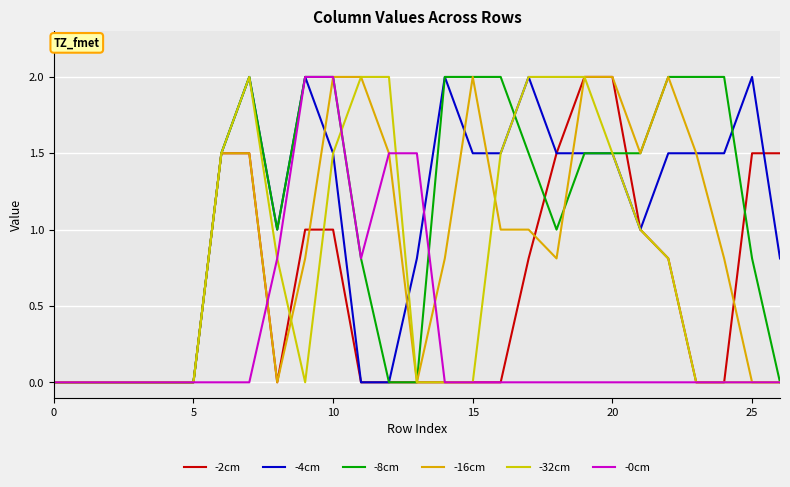

Reading left to right, transcribe all the data shown in this chart.

-2cm: 0.0	0.0	0.0	0.0	0.0	0.0	1.5	1.5	0.0	1.0	1.0	0.0	0.0	0.0	0.0	0.0	0.0	0.8	1.5	2.0	2.0	1.0	0.8	0.0	0.0	1.5	1.5
-4cm: 0.0	0.0	0.0	0.0	0.0	0.0	1.5	2.0	1.0	2.0	1.5	0.0	0.0	0.8	2.0	1.5	1.5	2.0	1.5	1.5	1.5	1.0	1.5	1.5	1.5	2.0	0.8
-8cm: 0.0	0.0	0.0	0.0	0.0	0.0	1.5	2.0	1.0	2.0	2.0	0.8	0.0	0.0	2.0	2.0	2.0	1.5	1.0	1.5	1.5	1.5	2.0	2.0	2.0	0.8	0.0
-16cm: 0.0	0.0	0.0	0.0	0.0	0.0	1.5	1.5	0.0	0.8	2.0	2.0	1.5	0.0	0.8	2.0	1.0	1.0	0.8	2.0	2.0	1.5	2.0	1.5	0.8	0.0	0.0
-32cm: 0.0	0.0	0.0	0.0	0.0	0.0	1.5	2.0	0.8	0.0	1.5	2.0	2.0	0.0	0.0	0.0	1.5	2.0	2.0	2.0	1.5	1.0	0.8	0.0	0.0	0.0	0.0
-0cm: 0.0	0.0	0.0	0.0	0.0	0.0	0.0	0.0	0.8	2.0	2.0	0.8	1.5	1.5	0.0	0.0	0.0	0.0	0.0	0.0	0.0	0.0	0.0	0.0	0.0	0.0	0.0